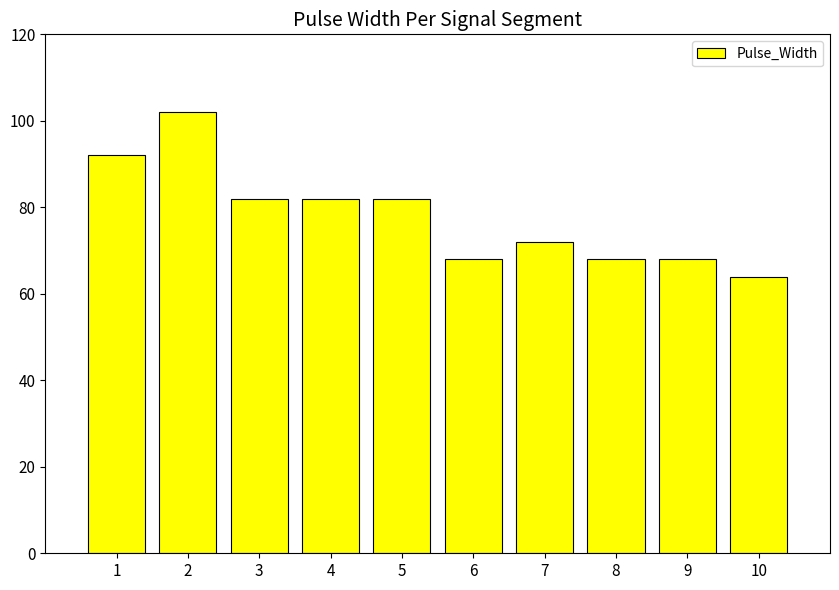

Does the chart contain stacked bars?

No